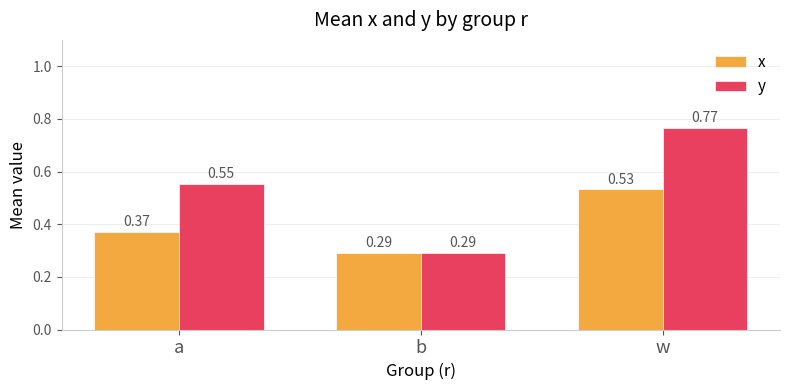

What position from the right is b?

2